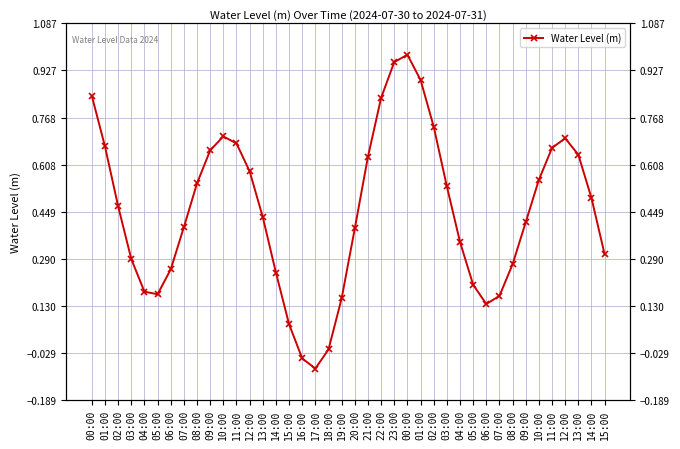

How many points are lower than both their immediate neighbors (excluding endpoints)?

3